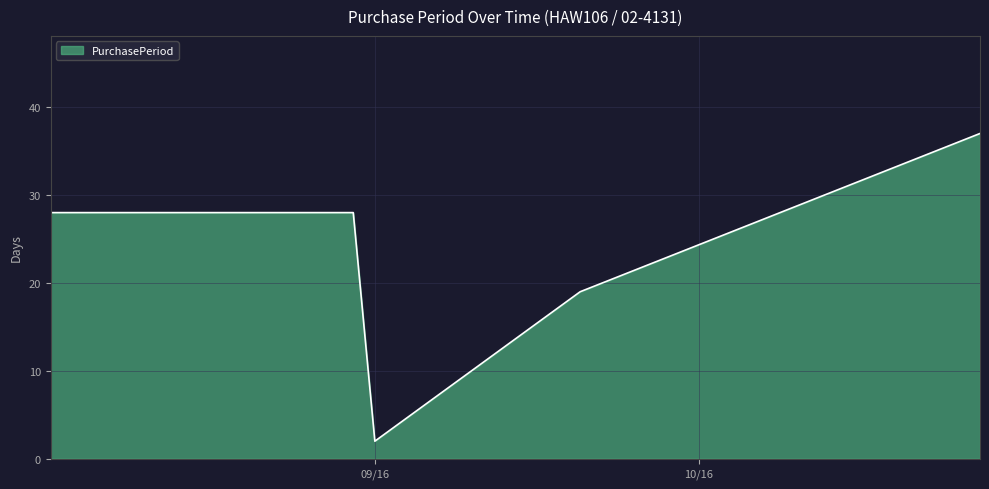

How many categories are shown in the chart?

5